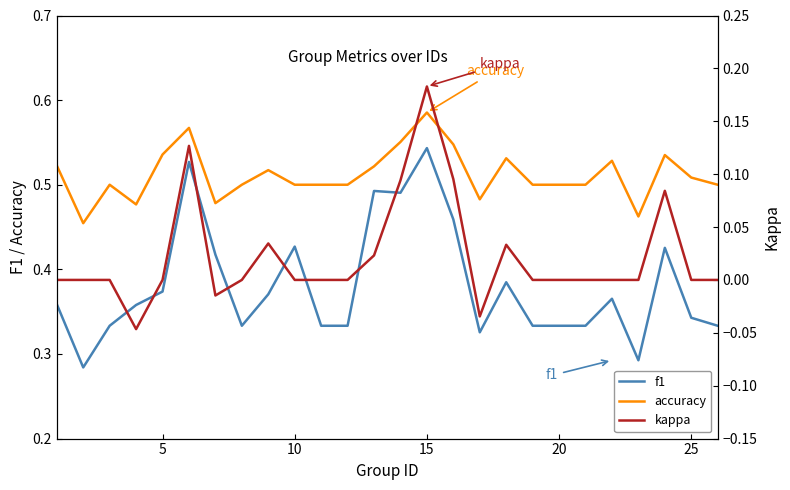

What is the value of the accuracy point at the 4th from the left?

0.5